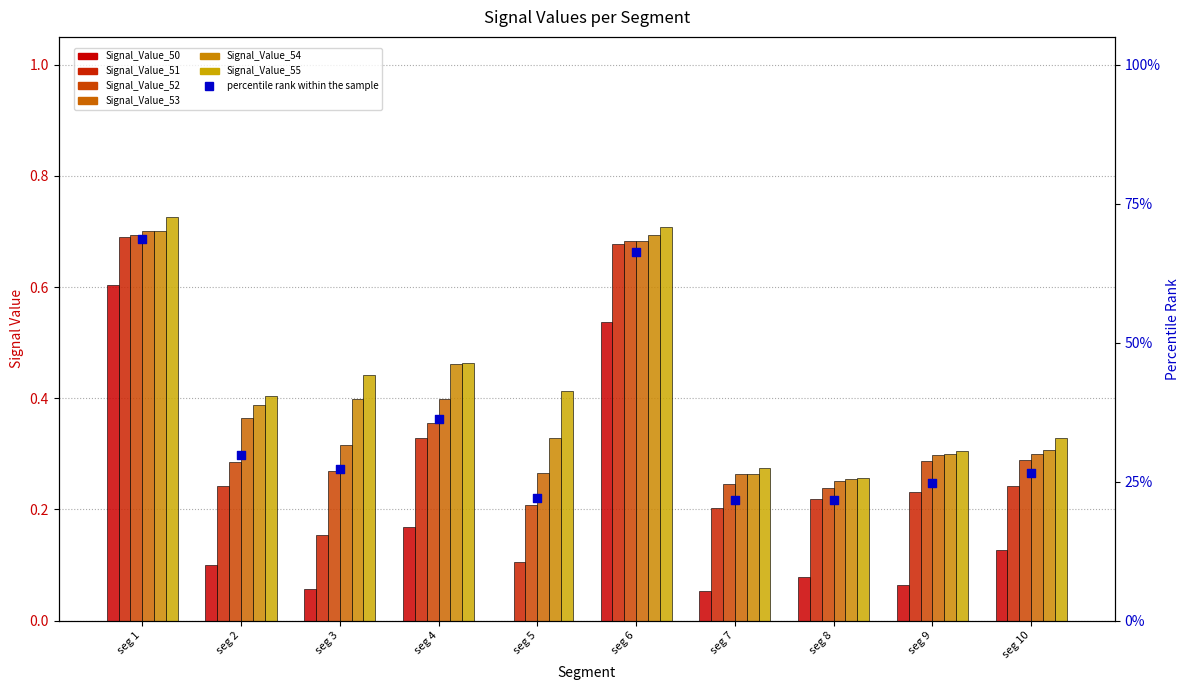

What are all the series names shown in the legend?

Signal_Value_50, Signal_Value_51, Signal_Value_52, Signal_Value_53, Signal_Value_54, Signal_Value_55